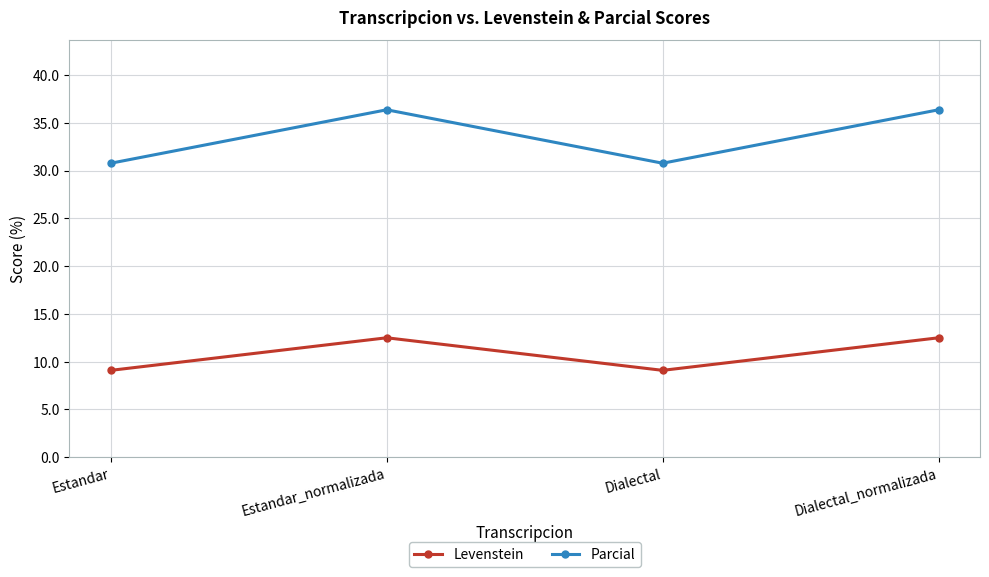

How many series are shown in this chart?

2